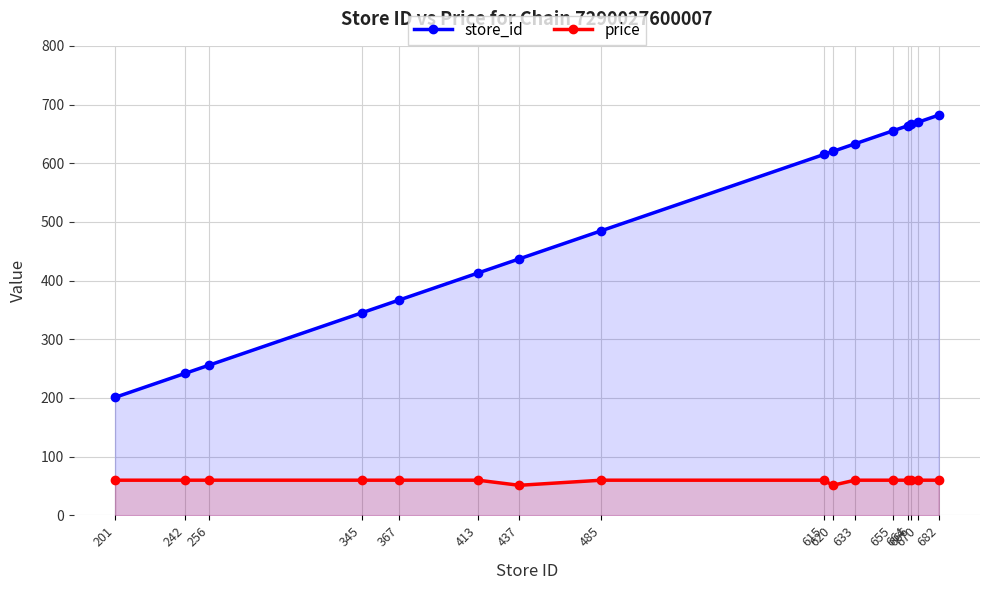

True or false: store_id has a value of 256.0 at 256.

True